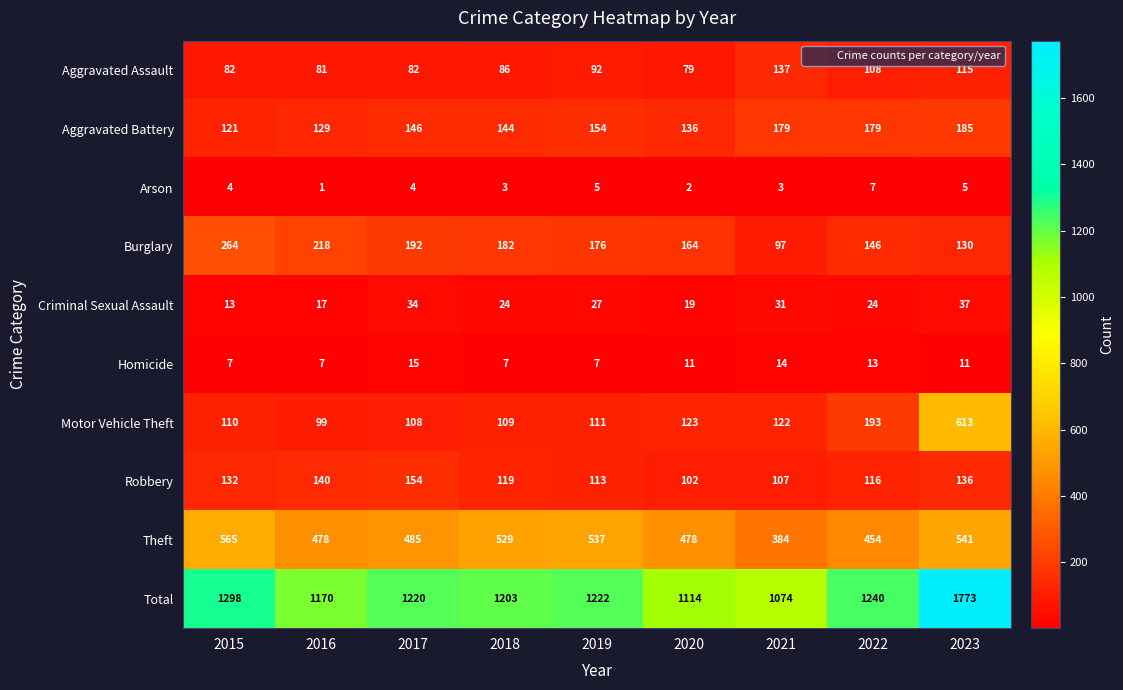

Rank the series by their maximum value, from lowest to highest.

Arson, Homicide, Criminal Sexual Assault, Aggravated Assault, Robbery, Aggravated Battery, Burglary, Theft, Motor Vehicle Theft, Total